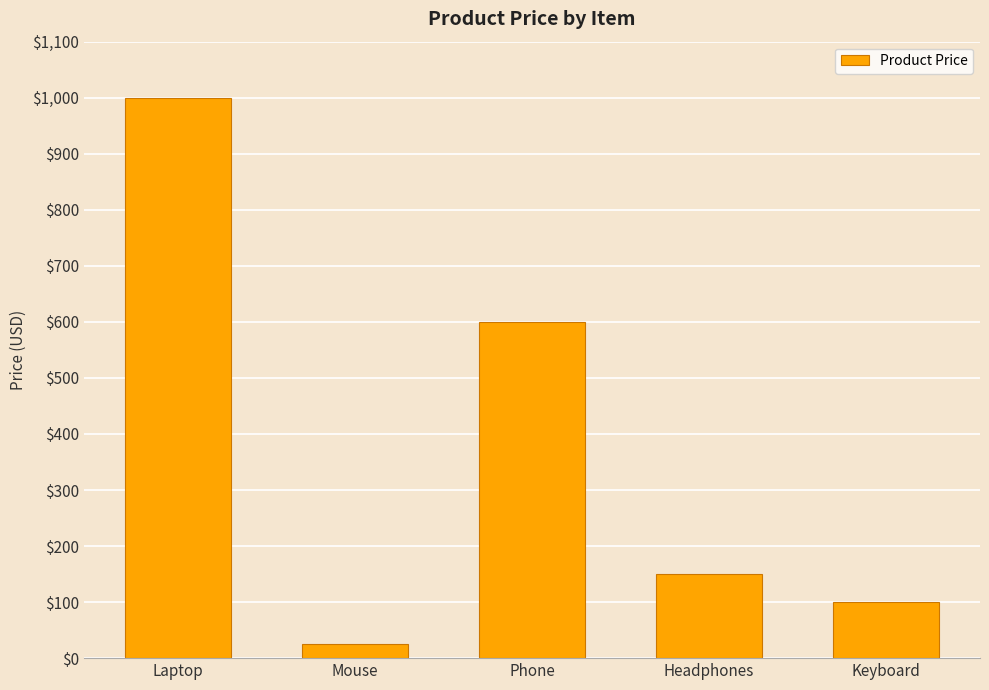

Between Laptop and Phone, which is larger?

Laptop